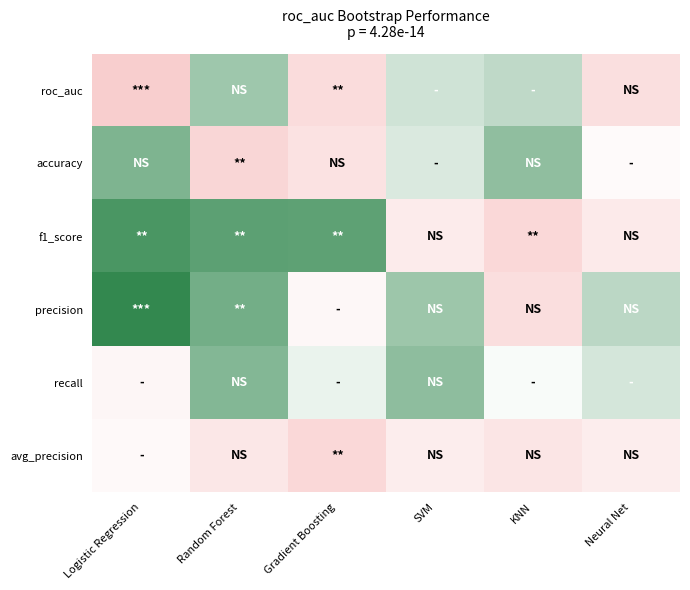

Which has a higher value, Gradient Boosting or Random Forest?

Random Forest